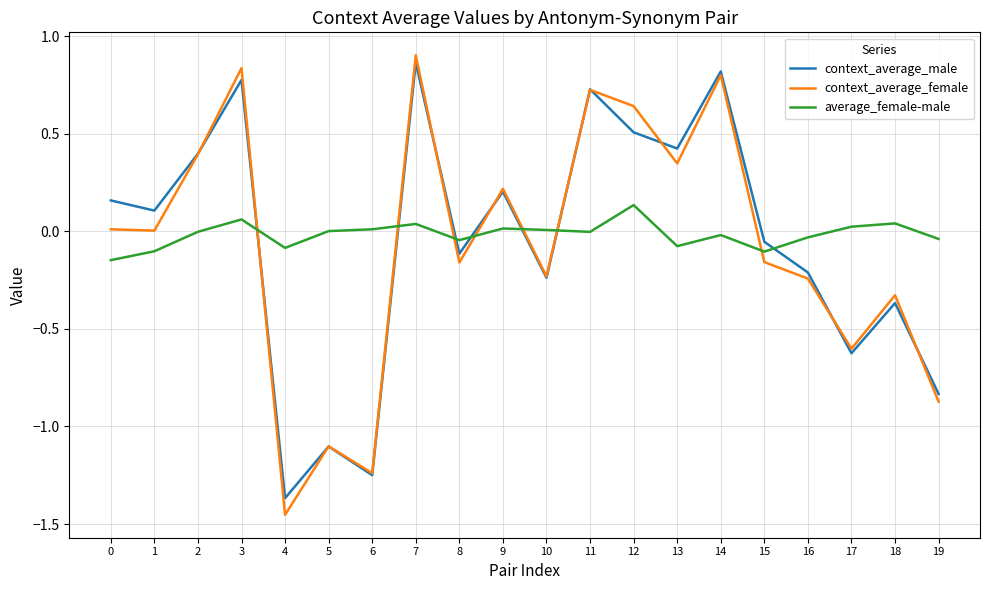

At which label does average_female-male reach its peak?

12